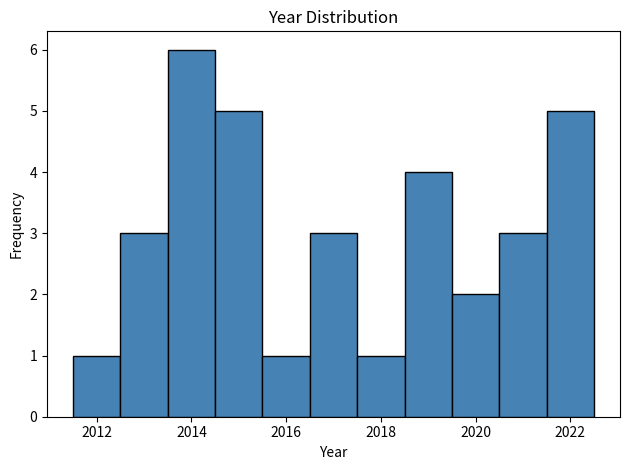

Reading left to right, list every bar in this chart as the range it spans on the x-axis followed by its height. Neither the bar edges nor the heights are printed on the chart, so give them approximately, as read against the axes.

2011.5 to 2012.5: 1
2012.5 to 2013.5: 3
2013.5 to 2014.5: 6
2014.5 to 2015.5: 5
2015.5 to 2016.5: 1
2016.5 to 2017.5: 3
2017.5 to 2018.5: 1
2018.5 to 2019.5: 4
2019.5 to 2020.5: 2
2020.5 to 2021.5: 3
2021.5 to 2022.5: 5